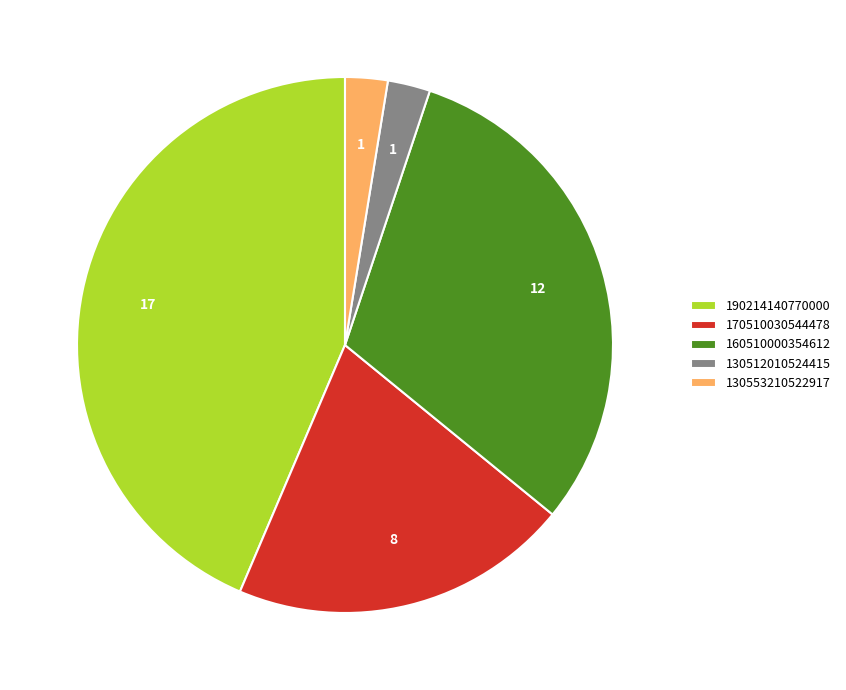

What is the largest slice in the pie chart?

190214140770000